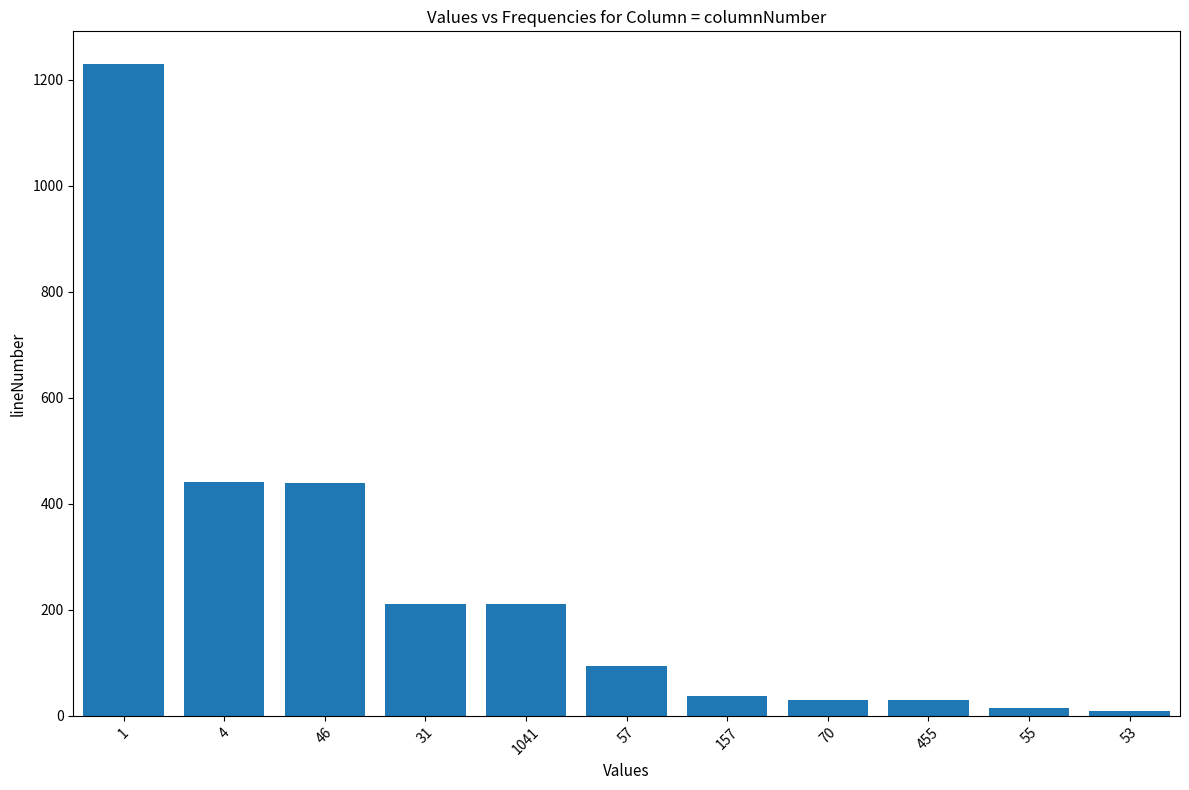

What is the maximum value shown in the chart?

1230